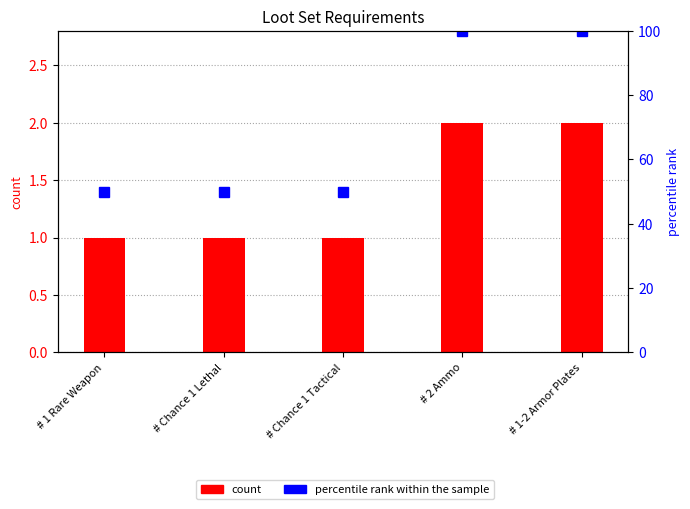

The value of count at # 2 Ammo is 1. True or false?

False